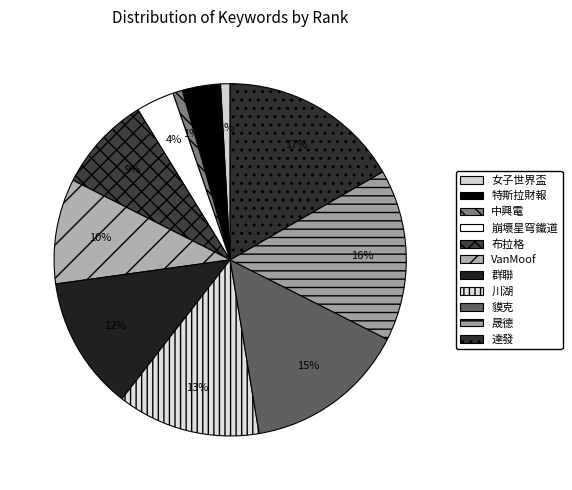

Which category has the biggest portion of the pie?

達發